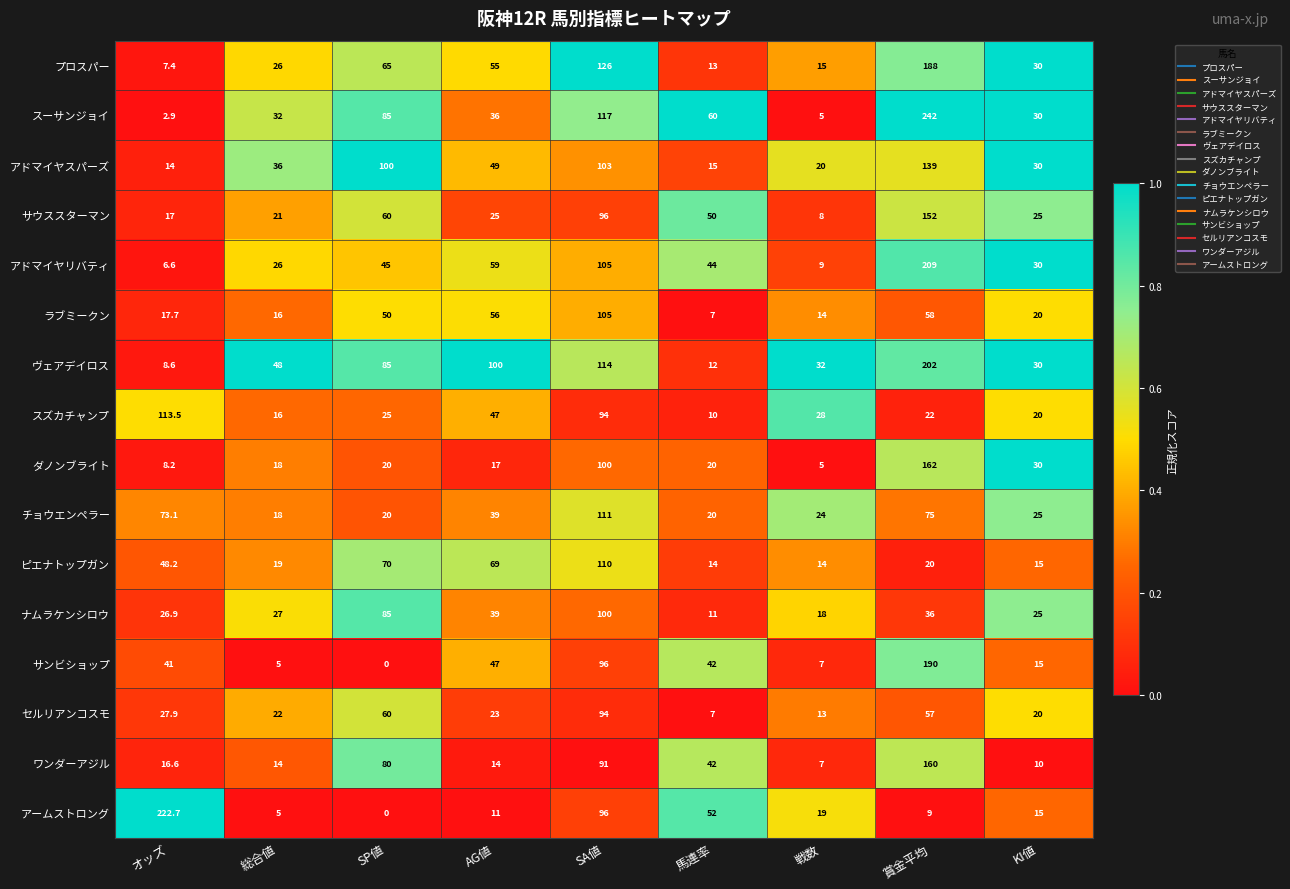

How many data points in ダノンブライト are less than 20?

4